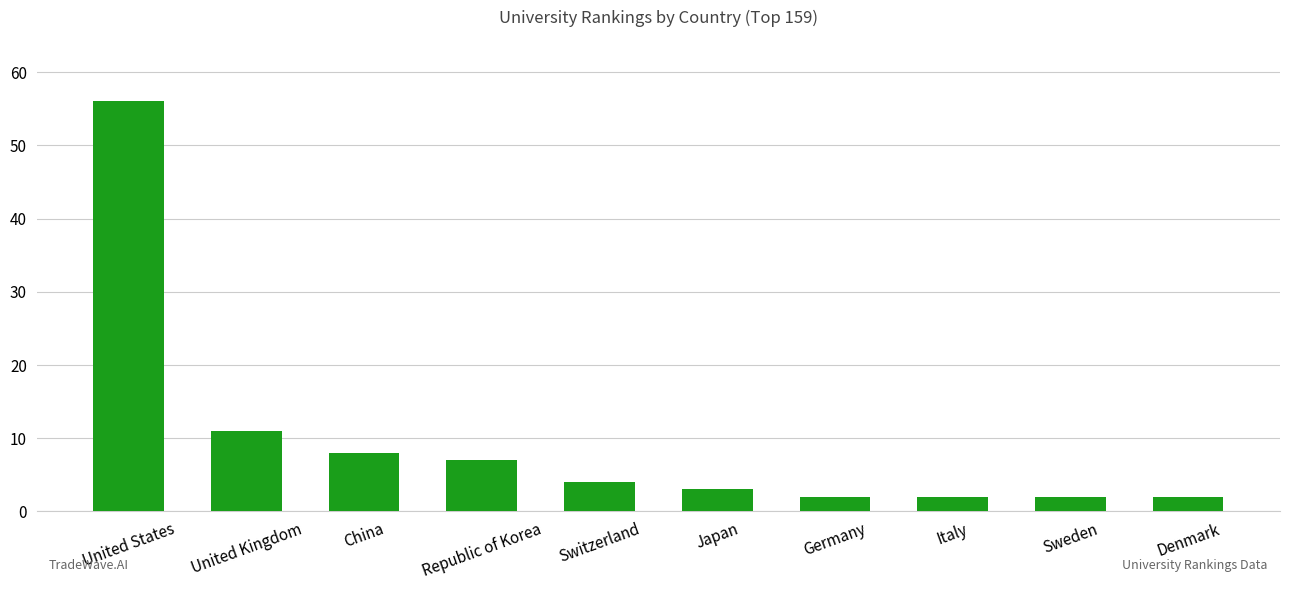

Where is the data nearest to the value 29?

United Kingdom